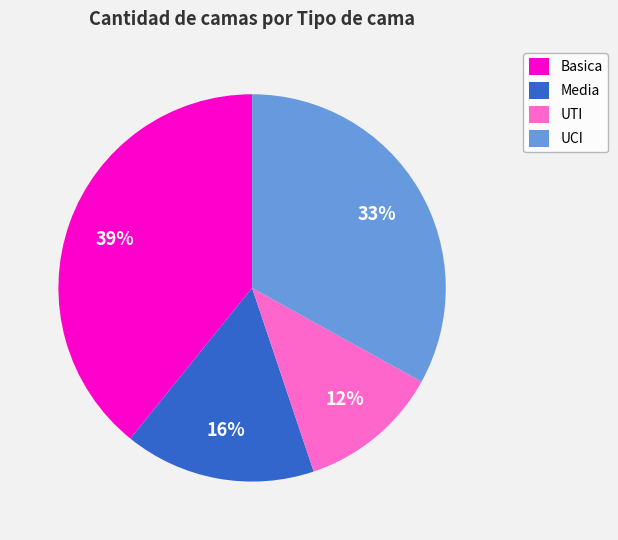

Which slice is the smallest?

UTI